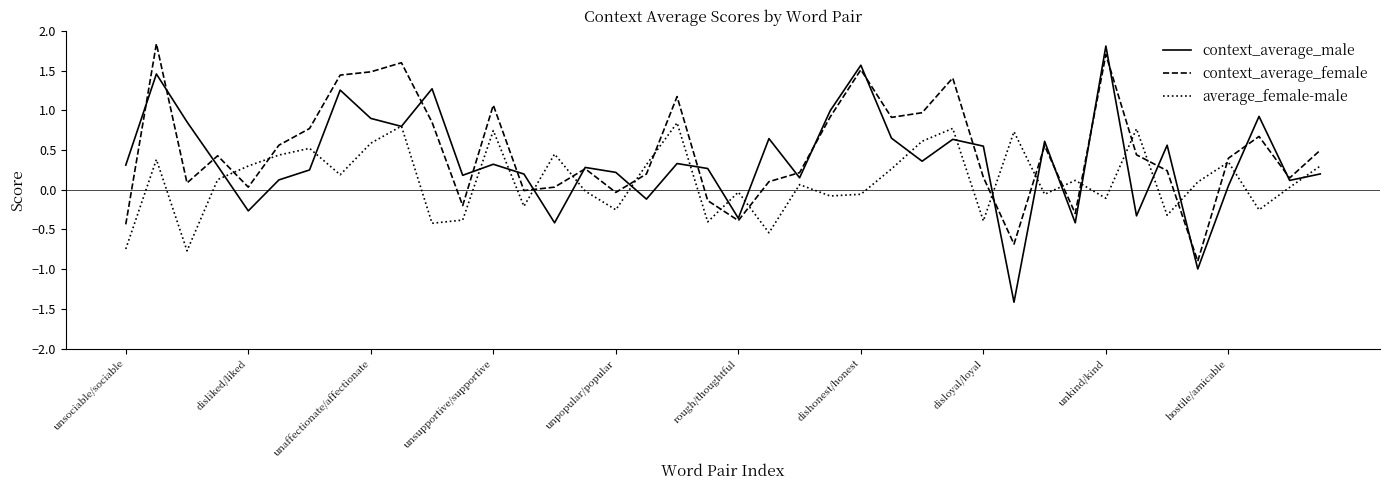

What is the minimum value for context_average_female?

-0.9